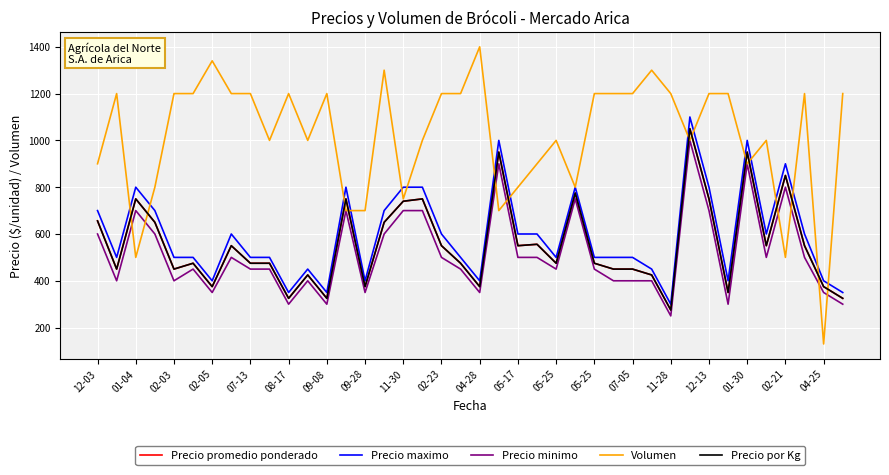

Is this an area chart (filled region under the line)?

No